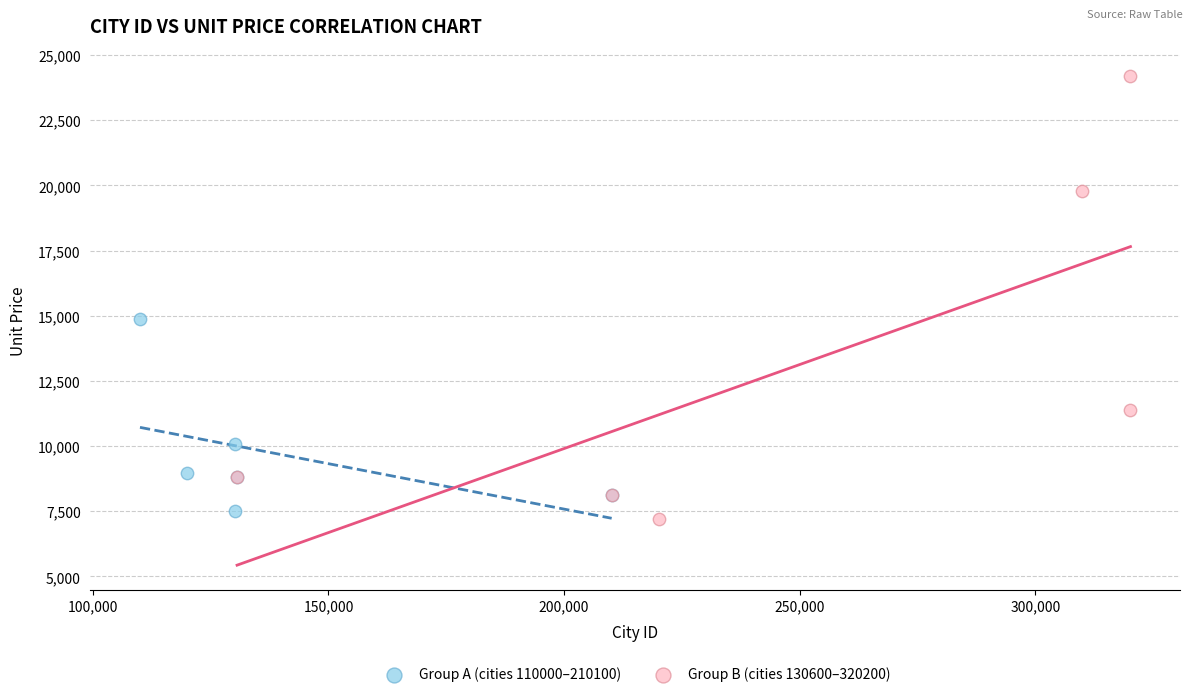

Which series has the widest spread of Y values?

Group B (cities 130600–320200)